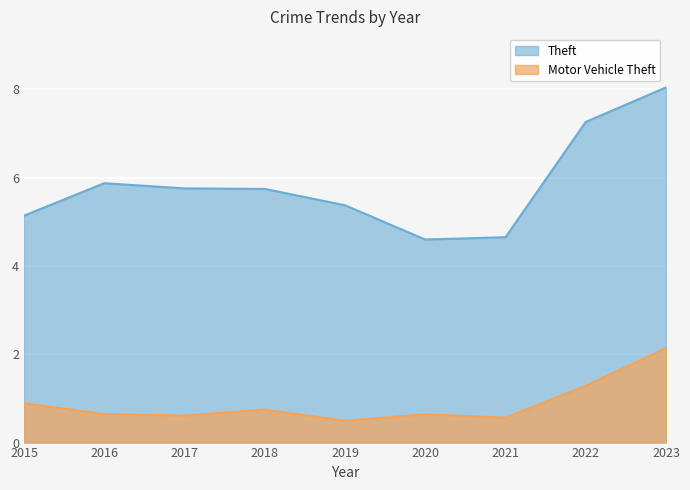

What is the difference between the maximum and second lowest values in the Theft series?

3.4